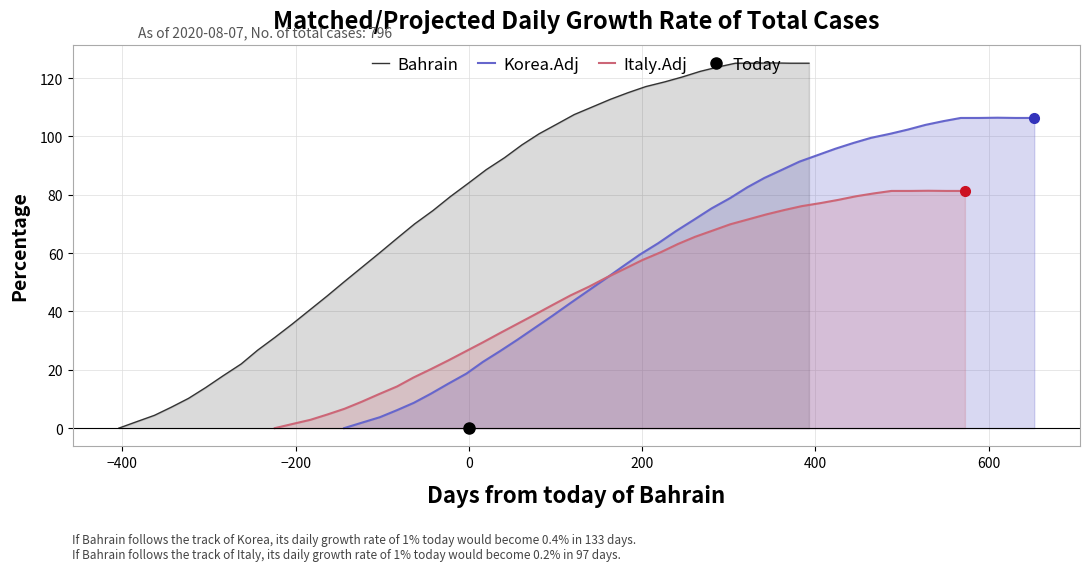

What is the highest value of the Bahrain series?

125.2